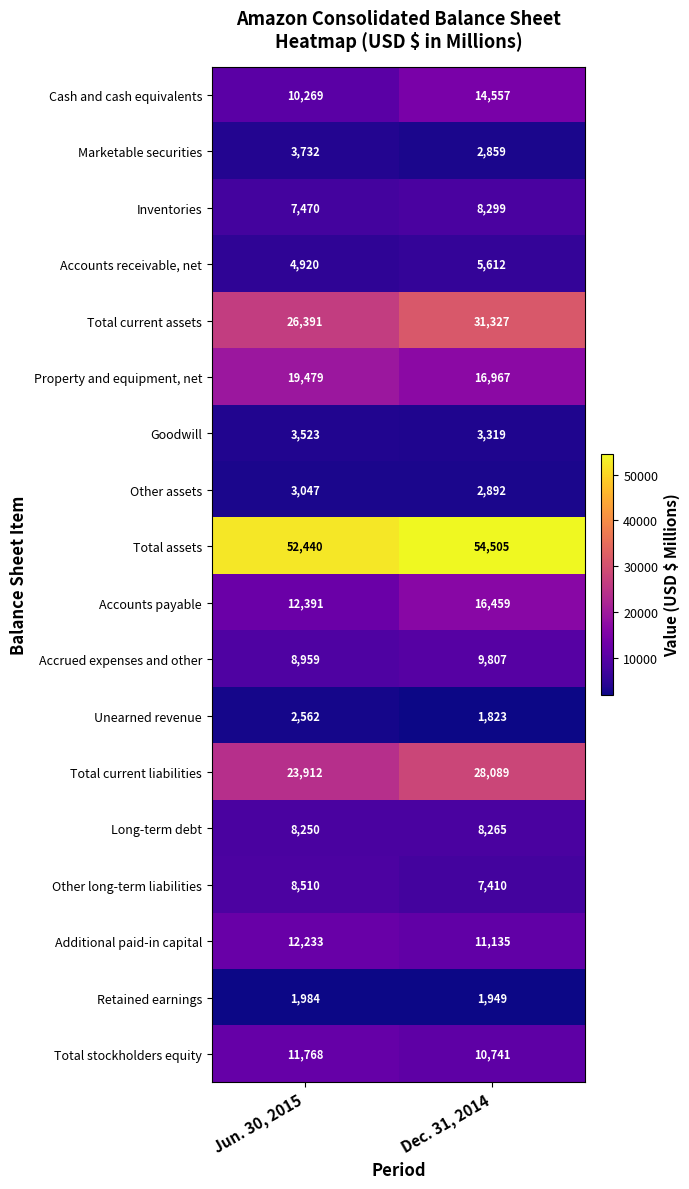

What is the difference between the maximum and minimum values in the Other long-term liabilities series?

1100